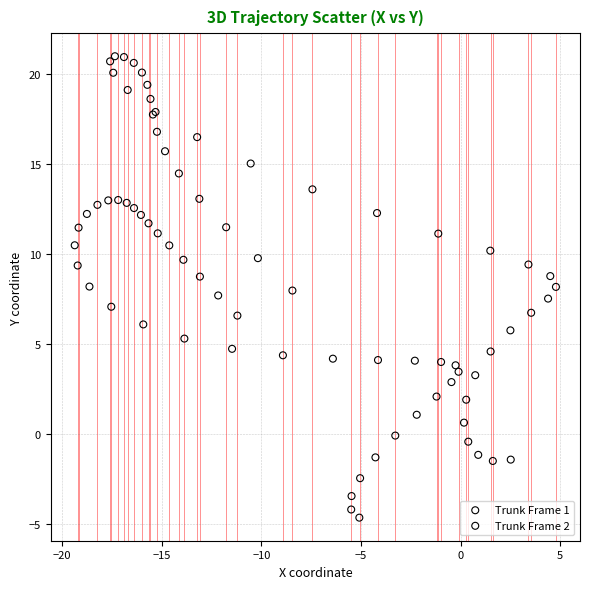

Which series has the widest spread of Y values?

Trunk Frame 2